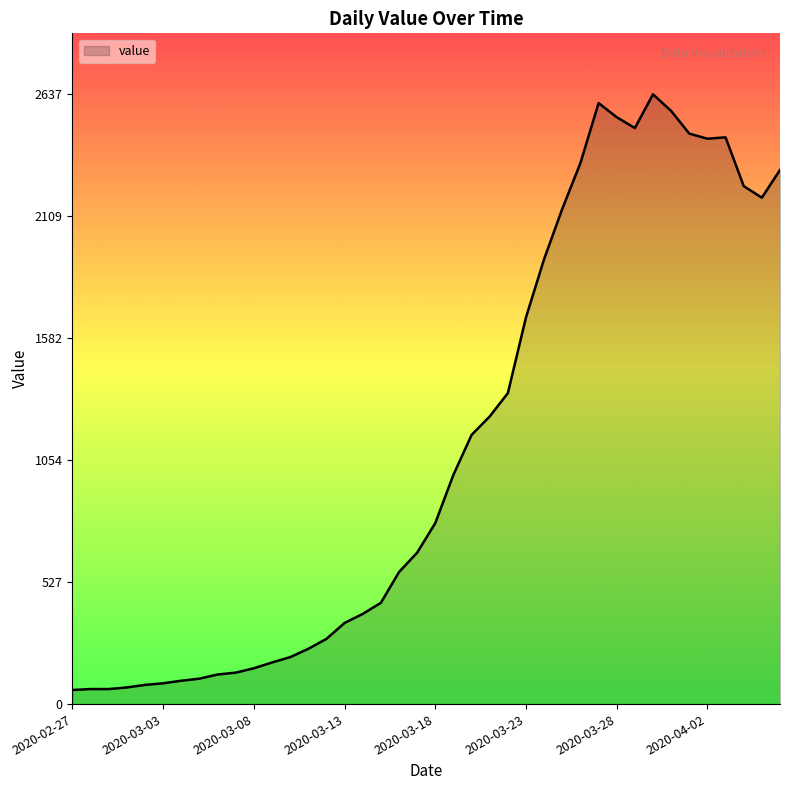

What is the difference between the maximum and minimum values?

2576